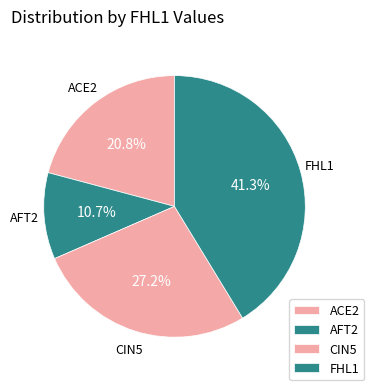

How many slices are in this pie chart?

4